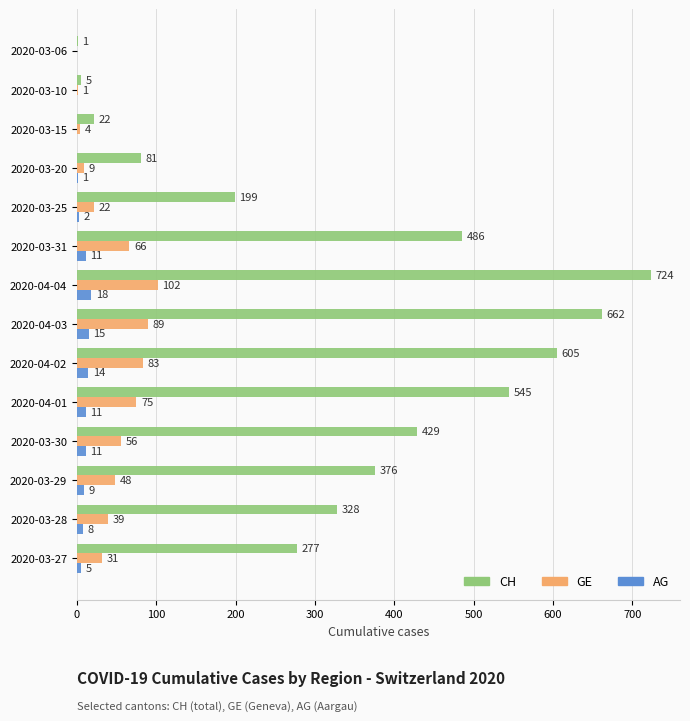

Which series changed the most between 2020-03-10 and 2020-04-01?

CH